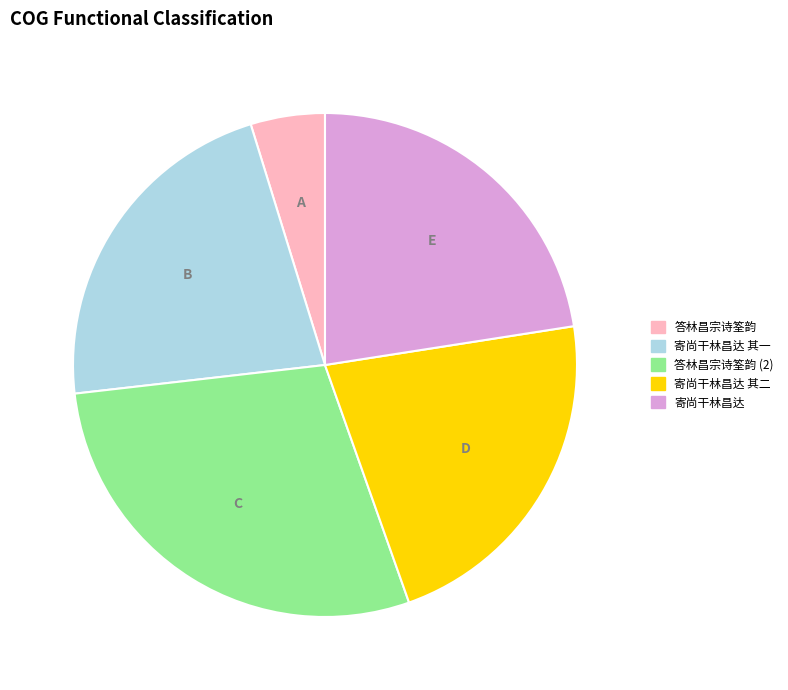

Approximately how many times larger is the value at 答林昌宗诗筌韵 (2) compared to 寄尚干林昌达?

1.3